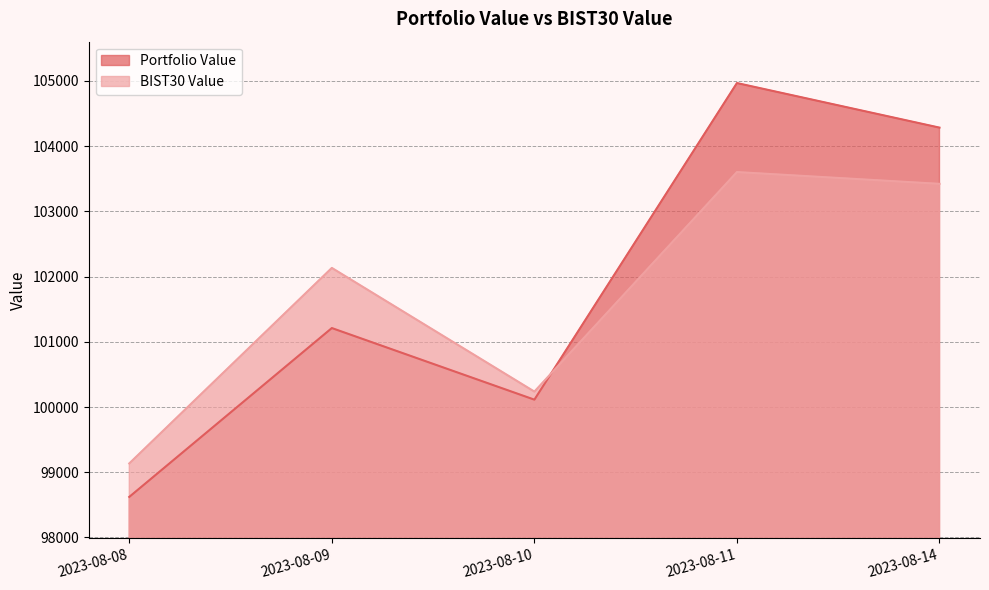

True or false: Portfolio Value has a value of 159250.8 at 2023-08-10.

False